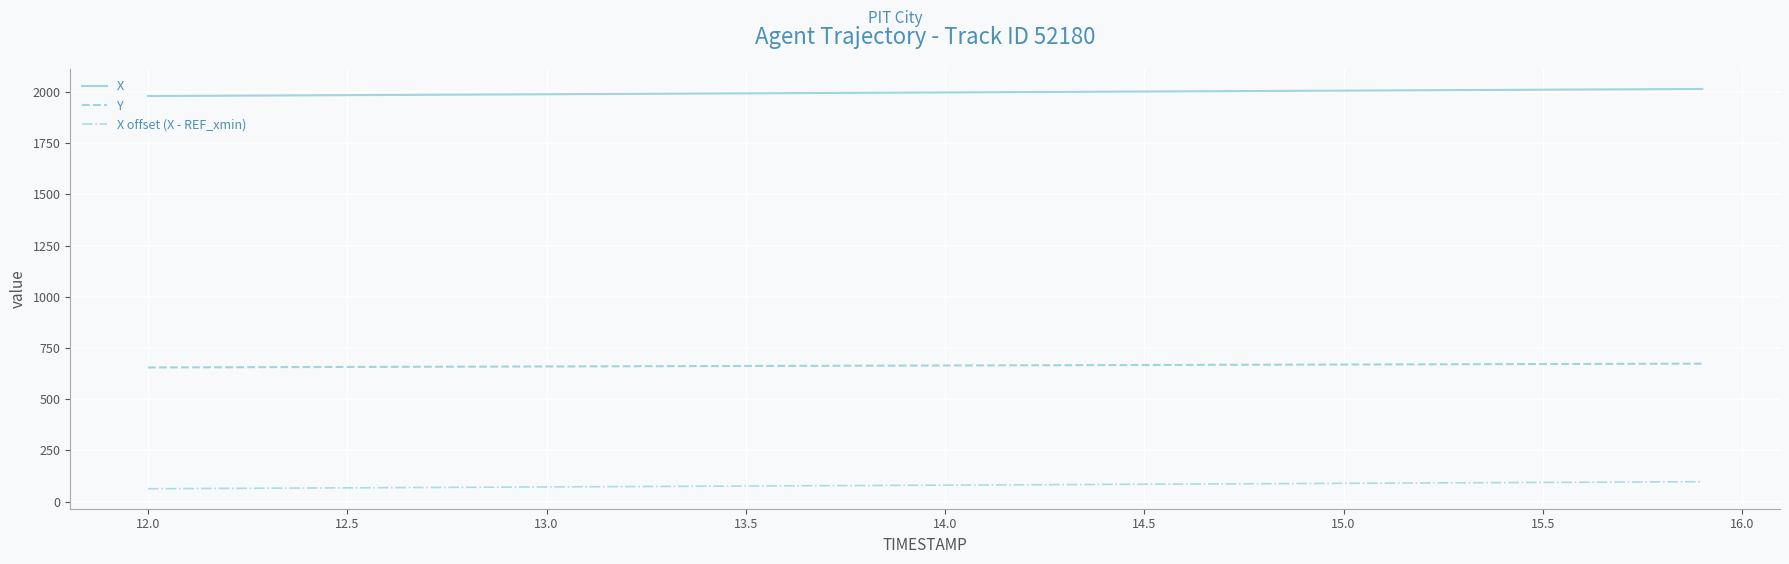

List the series in order of their peak value, lowest first.

X offset (X - REF_xmin), Y, X